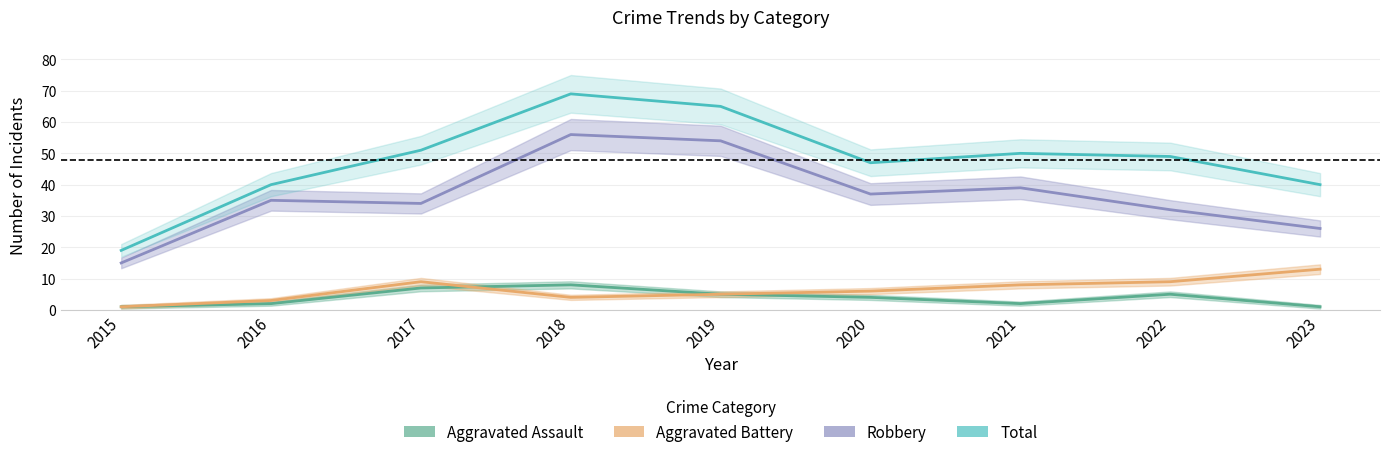

Is the value of Aggravated Battery at 2015 greater than the value of Total at 2023?

No